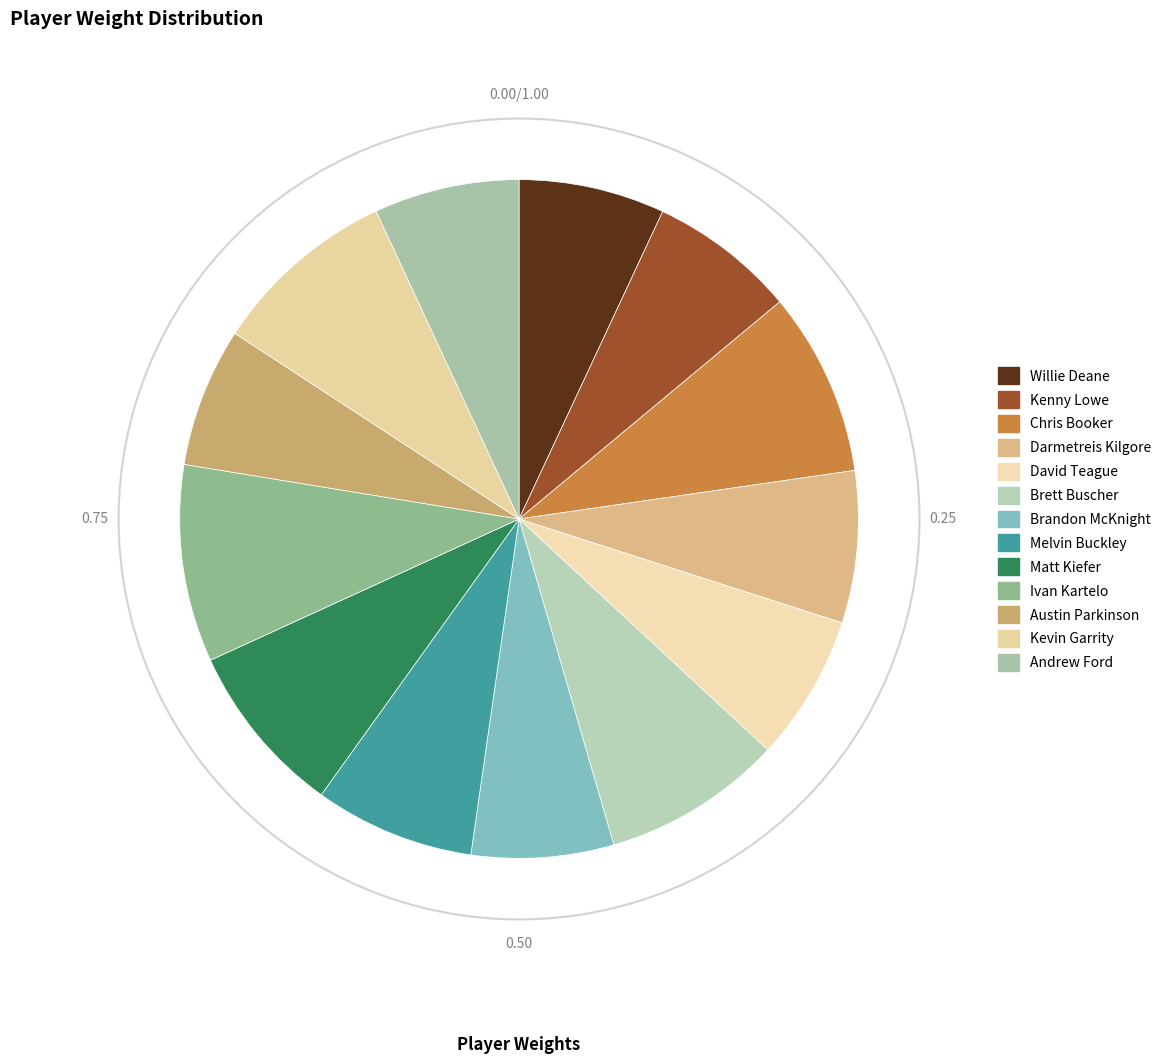

Is there a majority slice in this chart?

No